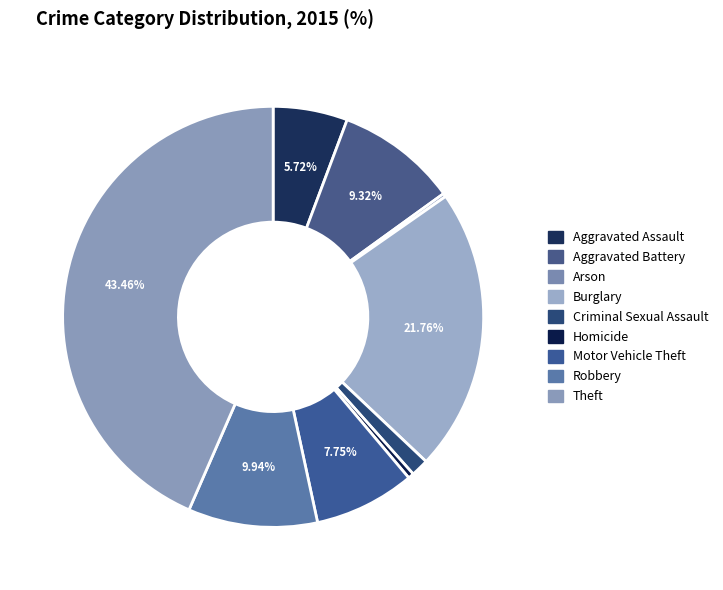

How many segments does this pie chart have?

9